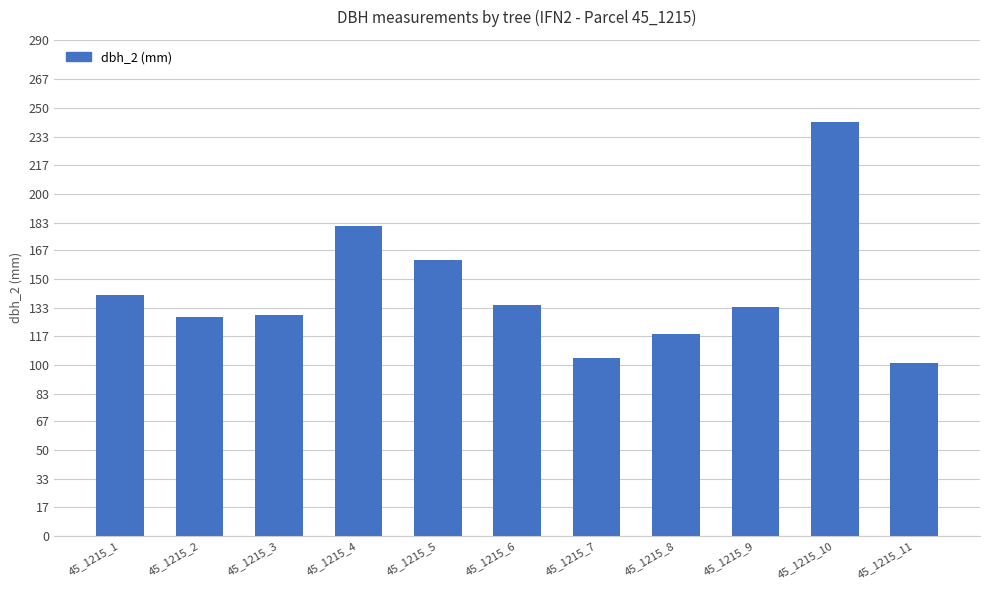

Does the chart contain stacked bars?

No